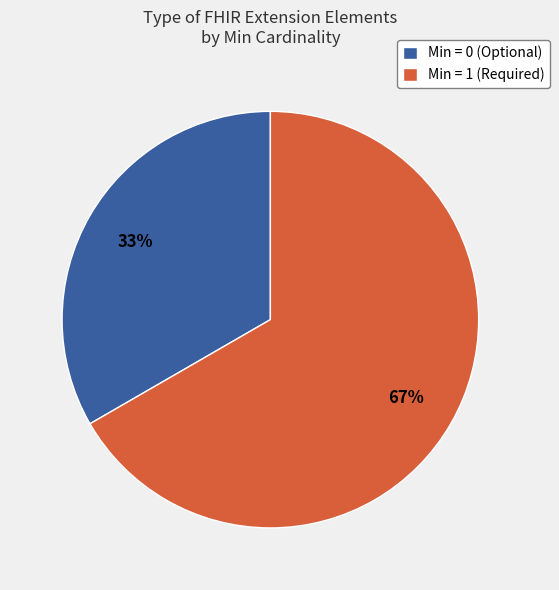

To the nearest percent, what is the combined percentage of Min = 1 (Required) and Min = 0 (Optional)?

100%